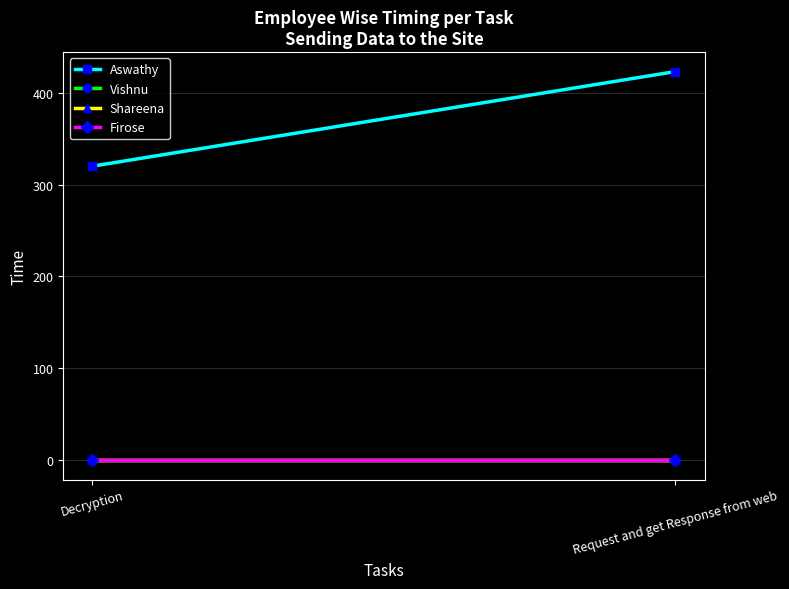

Rank the series at Request and get Response from web from highest to lowest value.

Aswathy, Vishnu, Shareena, Firose